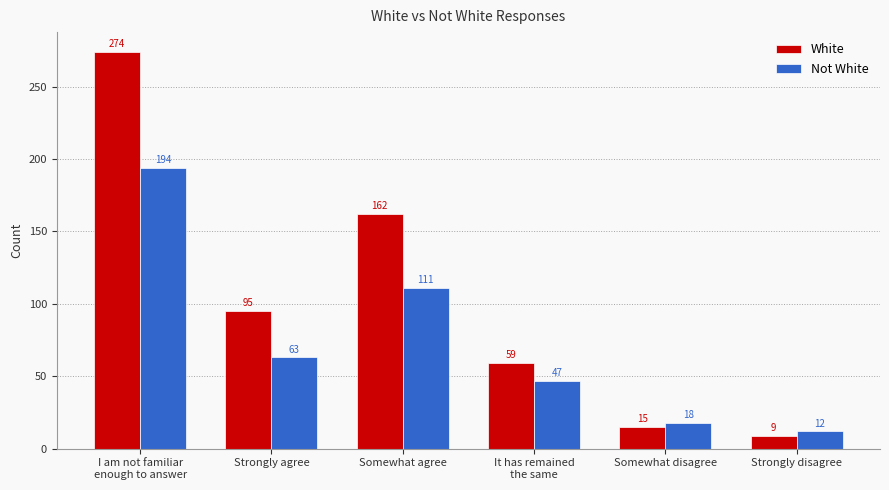

True or false: White has a value of 162 at Somewhat agree.

True